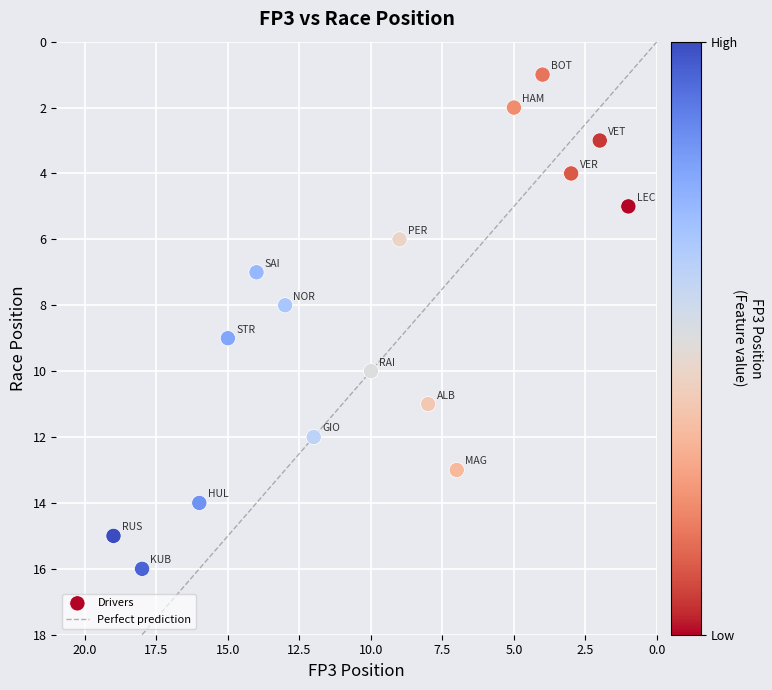

What is the range of Y values (max minus min)?

15